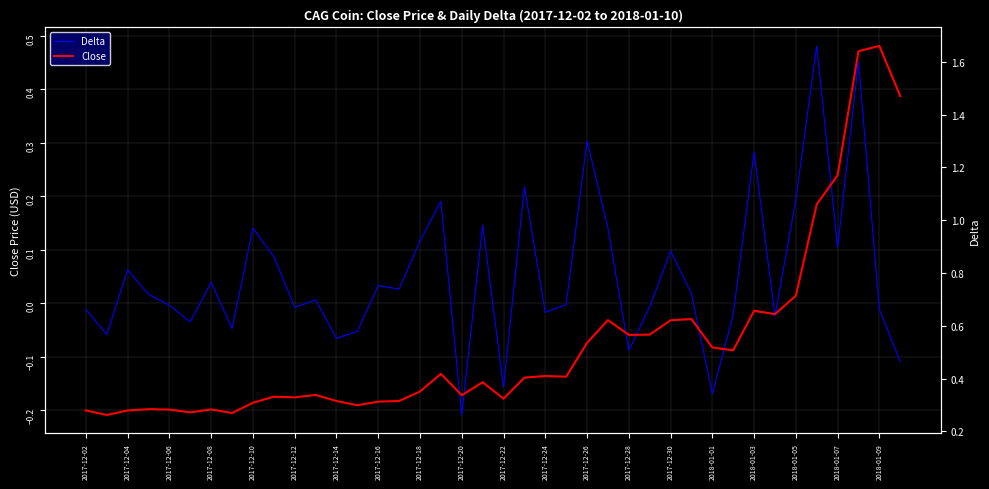

Rank the series by their average value, from highest to lowest.

Close, Delta